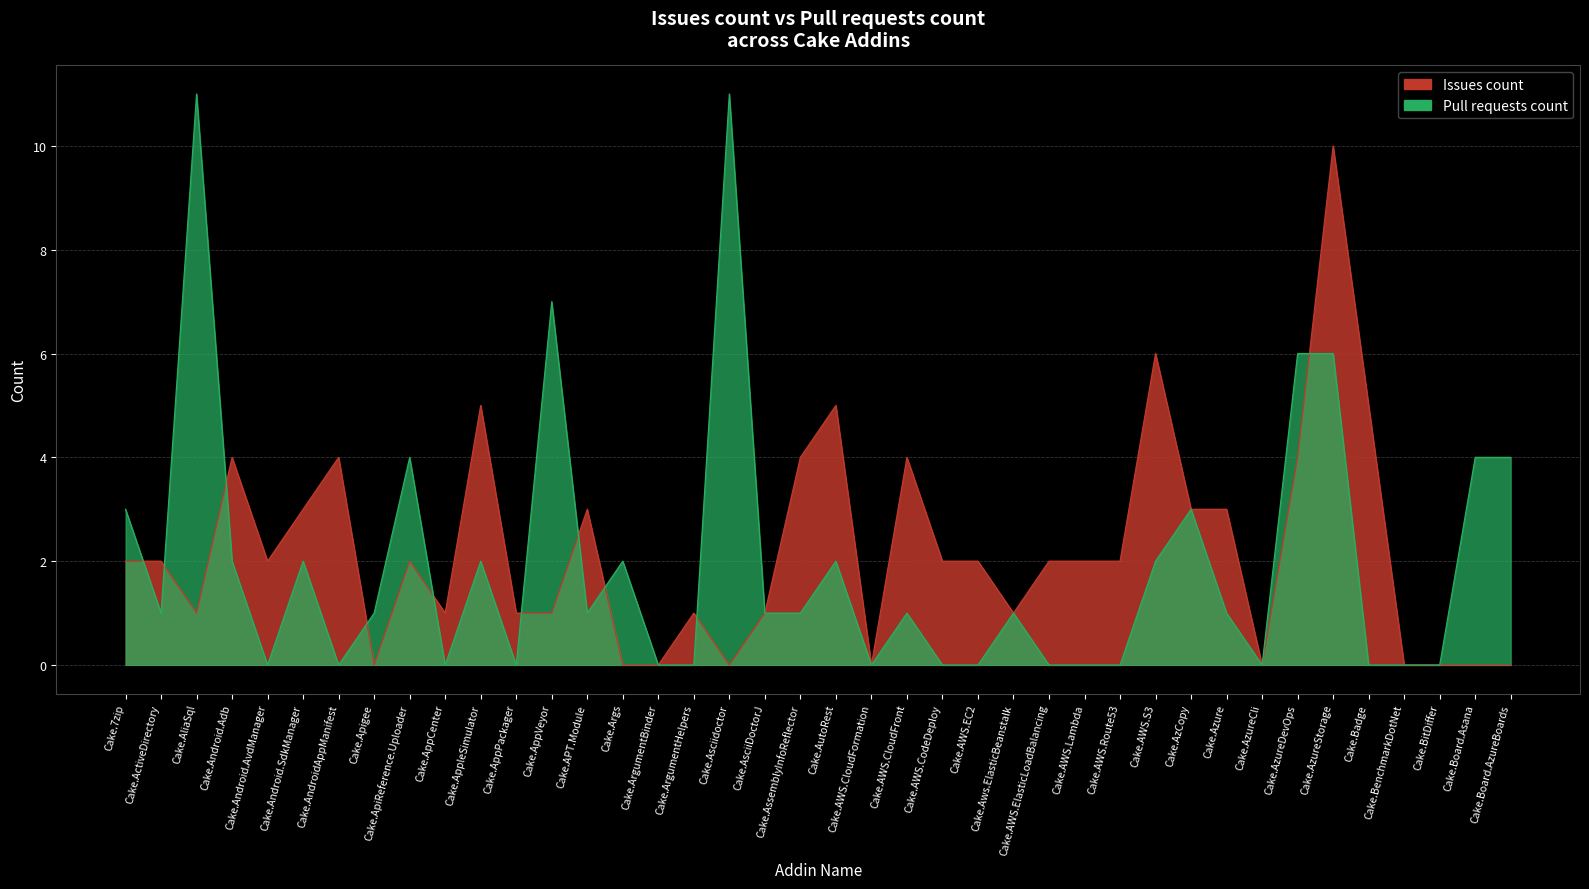

Is it true that Pull requests count equals 6 at Cake.AzureStorage?

True